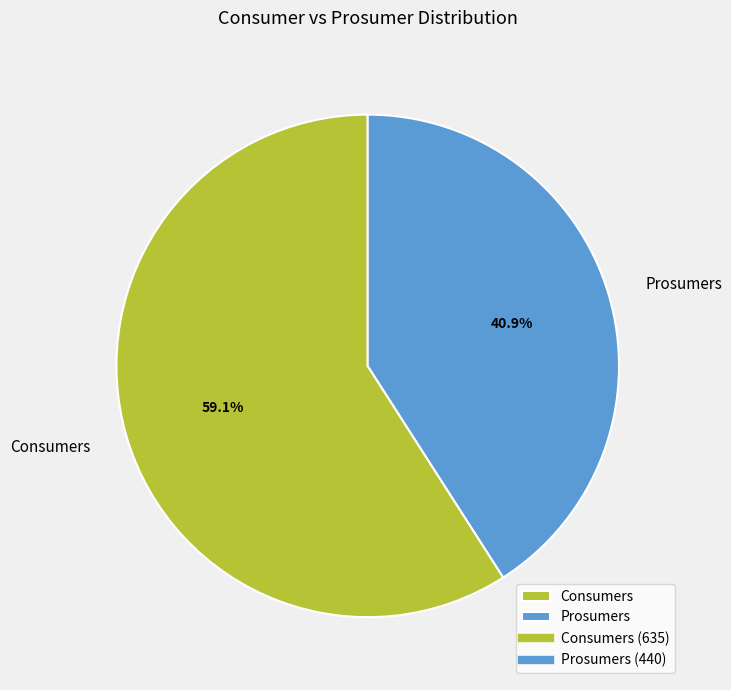

What percentage is the Consumers slice, to the nearest percent?

59%